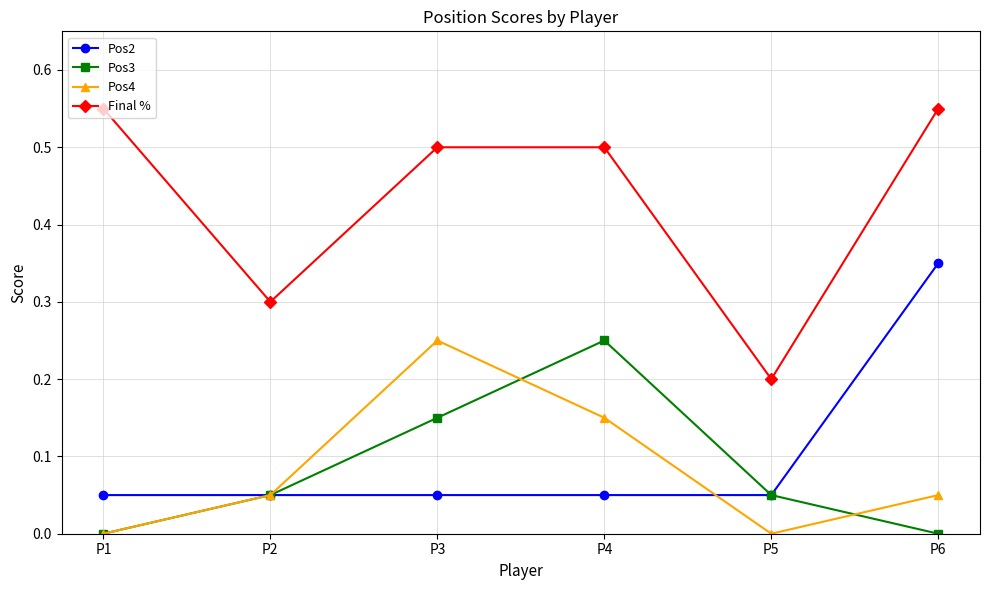

What is the value of the Final % point at the 3rd from the left?

0.5